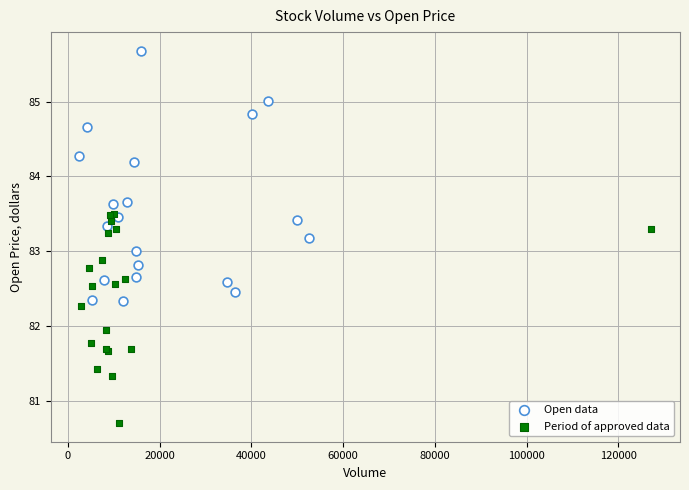

Which series has the widest spread of Y values?

Open data